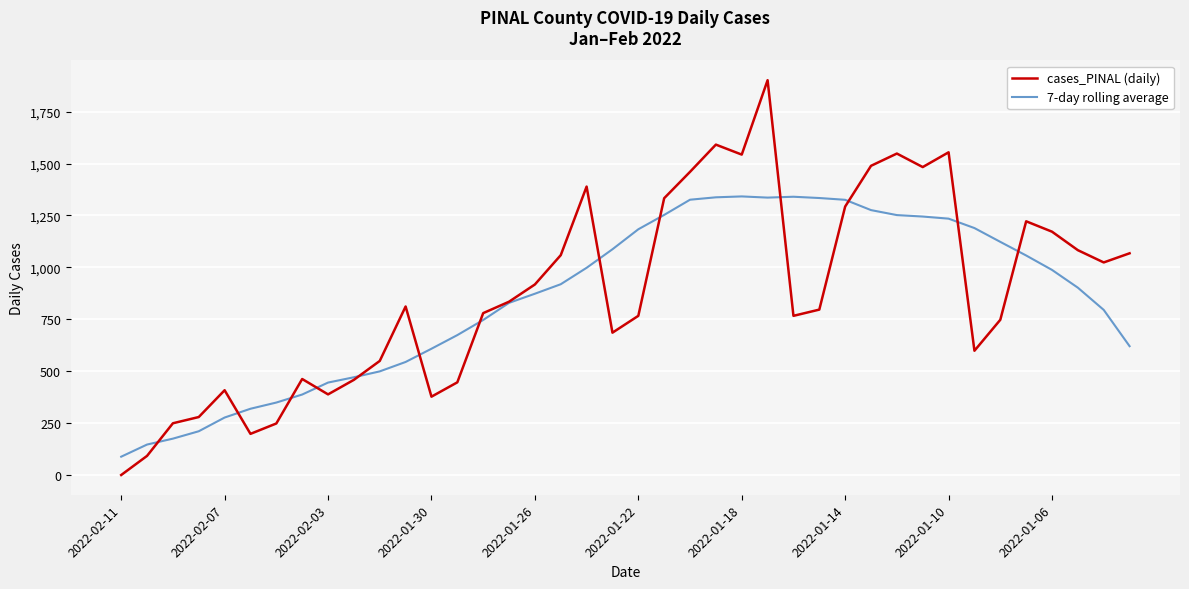

What is the minimum value for cases_PINAL (daily)?

1.0